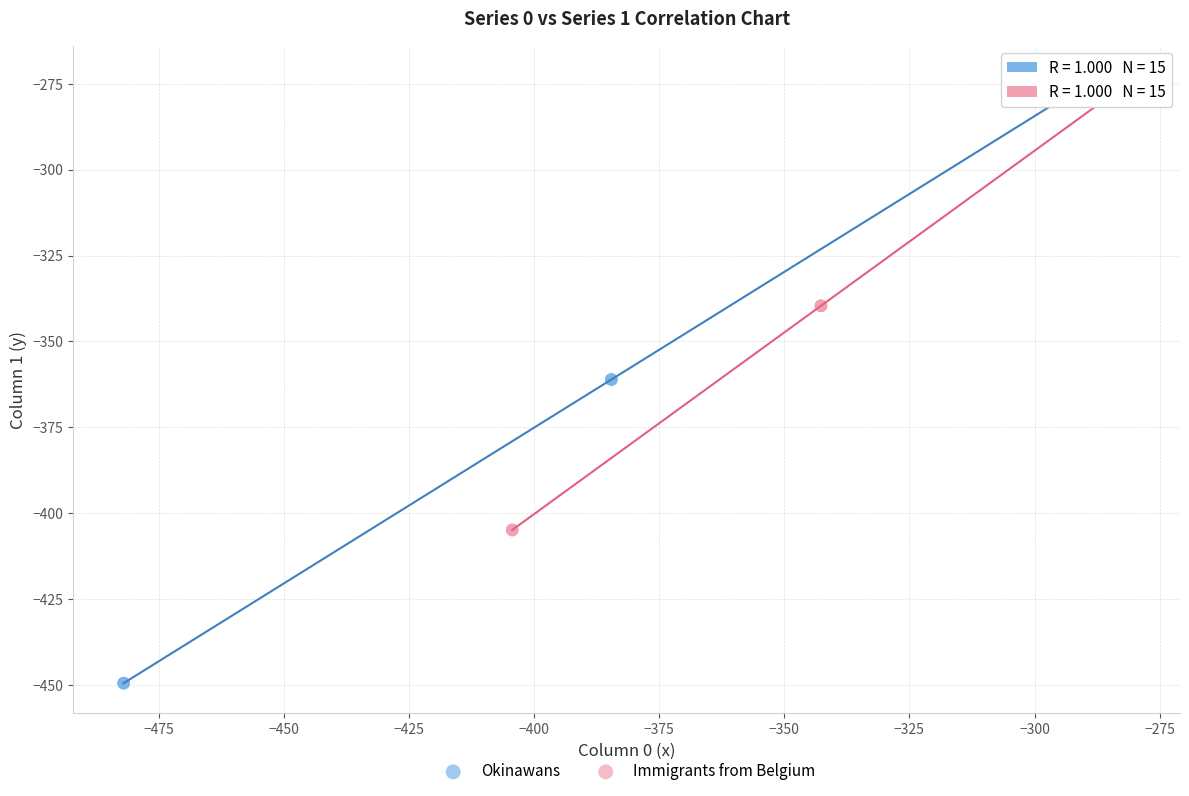

Which series has the widest spread of Y values?

Okinawans